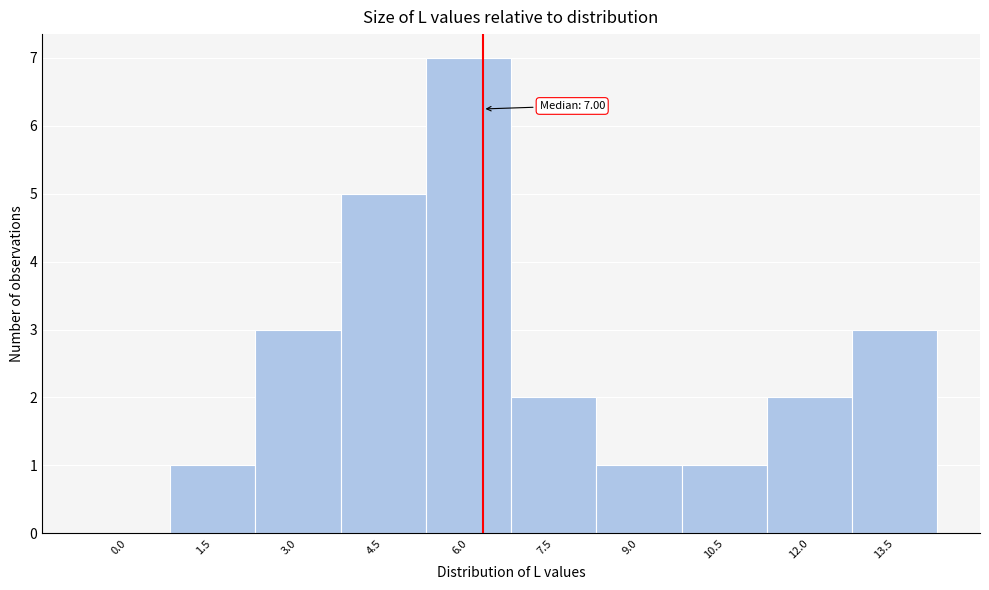

Reading right to left, transcribe all the data shown in this chart.

13.5=3	12.0=2	10.5=1	9.0=1	7.5=2	6.0=7	4.5=5	3.0=3	1.5=1	0.0=0